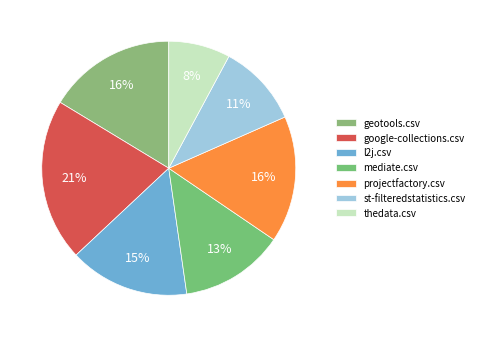

Does google-collections.csv represent more than half of the total?

No